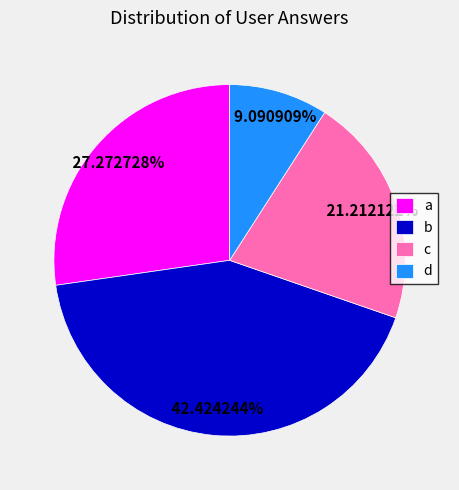

What percentage is the a slice, to the nearest percent?

27%